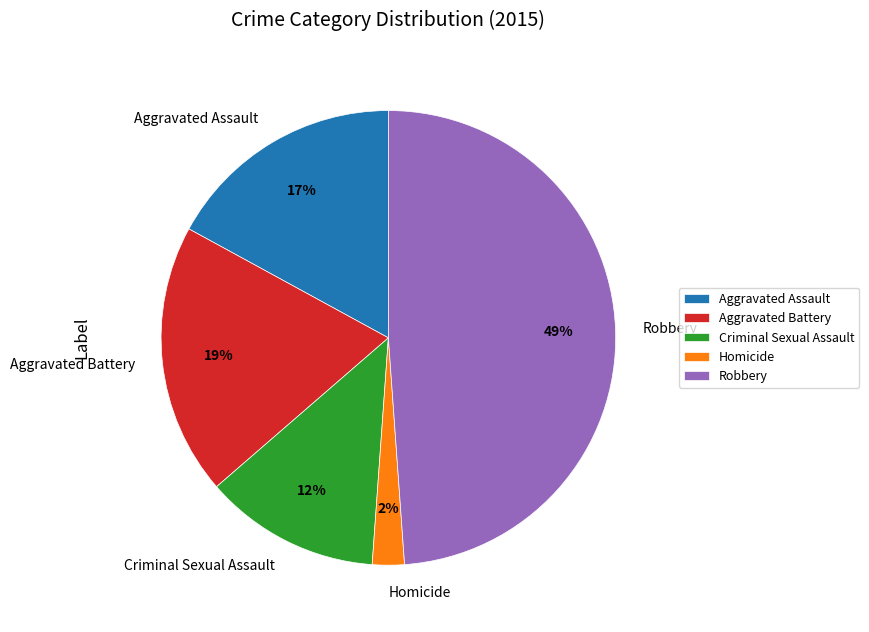

What is the smallest slice in the pie chart?

Homicide